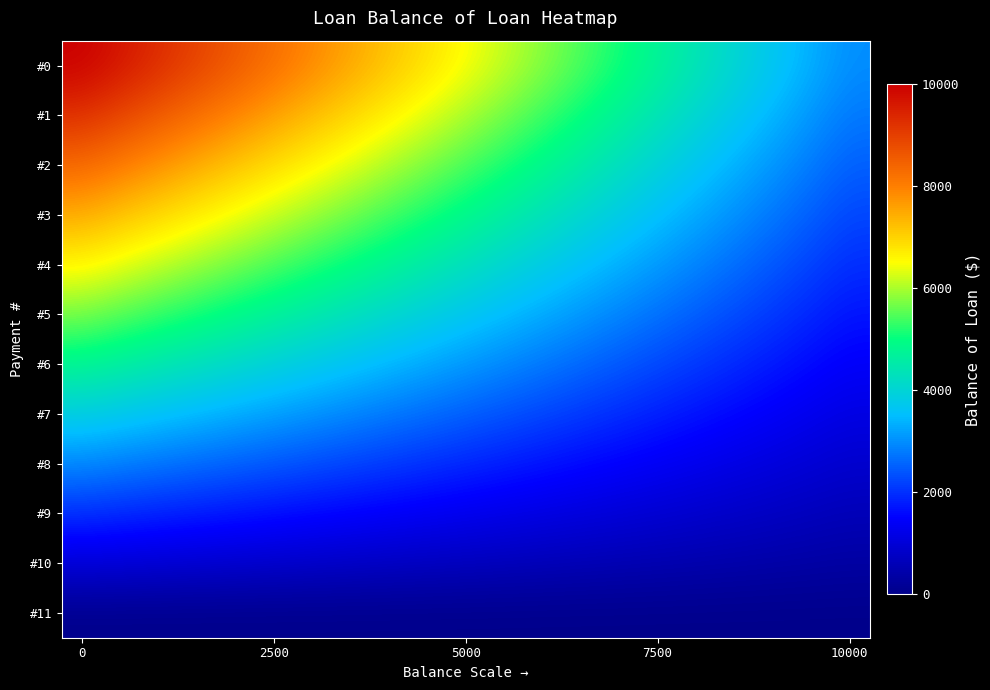

Reading left to right, transcribe all the data shown in this chart.

#0: 10000.0	9631.6	9263.2	8894.7	8526.3	8157.9	7789.5	7421.1	7052.6	6684.2	6315.8	5947.4	5578.9	5210.5	4842.1	4473.7	4105.3	3736.8	3368.4	3000.0
#1: 9235.5	8895.2	8555.0	8214.7	7874.4	7534.2	7193.9	6853.7	6513.4	6173.2	5832.9	5492.7	5152.4	4812.2	4471.9	4131.7	3791.4	3451.1	3110.9	2770.6
#2: 8363.3	8055.1	7747.0	7438.9	7130.8	6822.7	6514.5	6206.4	5898.3	5590.2	5282.1	4973.9	4665.8	4357.7	4049.6	3741.5	3433.3	3125.2	2817.1	2509.0
#3: 7482.4	7206.7	6931.0	6655.4	6379.7	6104.0	5828.4	5552.7	5277.0	5001.4	4725.7	4450.0	4174.4	3898.7	3623.0	3347.4	3071.7	2796.0	2520.4	2244.7
#4: 6592.6	6349.8	6106.9	5864.0	5621.1	5378.2	5135.3	4892.4	4649.5	4406.7	4163.8	3920.9	3678.0	3435.1	3192.2	2949.3	2706.5	2463.6	2220.7	1977.8
#5: 5694.0	5484.2	5274.5	5064.7	4854.9	4645.1	4435.3	4225.6	4015.8	3806.0	3596.2	3386.4	3176.7	2966.9	2757.1	2547.3	2337.5	2127.8	1918.0	1708.2
#6: 4786.4	4610.1	4433.7	4257.4	4081.1	3904.7	3728.4	3552.0	3375.7	3199.4	3023.0	2846.7	2670.3	2494.0	2317.6	2141.3	1965.0	1788.6	1612.3	1435.9
#7: 3869.8	3727.2	3584.6	3442.0	3299.5	3156.9	3014.3	2871.8	2729.2	2586.6	2444.1	2301.5	2158.9	2016.3	1873.8	1731.2	1588.6	1446.1	1303.5	1160.9
#8: 2943.9	2835.5	2727.0	2618.5	2510.1	2401.6	2293.2	2184.7	2076.2	1967.8	1859.3	1750.9	1642.4	1533.9	1425.5	1317.0	1208.6	1100.1	991.6	883.2
#9: 2008.8	1934.8	1860.8	1786.8	1712.8	1638.8	1564.8	1490.7	1416.7	1342.7	1268.7	1194.7	1120.7	1046.7	972.7	898.7	824.7	750.7	676.7	602.6
#10: 1064.4	1025.1	985.9	946.7	907.5	868.3	829.1	789.9	750.7	711.4	672.2	633.0	593.8	554.6	515.4	476.2	436.9	397.7	358.5	319.3
#11: 0.0	0.0	0.0	0.0	0.0	0.0	0.0	0.0	0.0	0.0	0.0	0.0	0.0	0.0	0.0	0.0	0.0	0.0	0.0	0.0